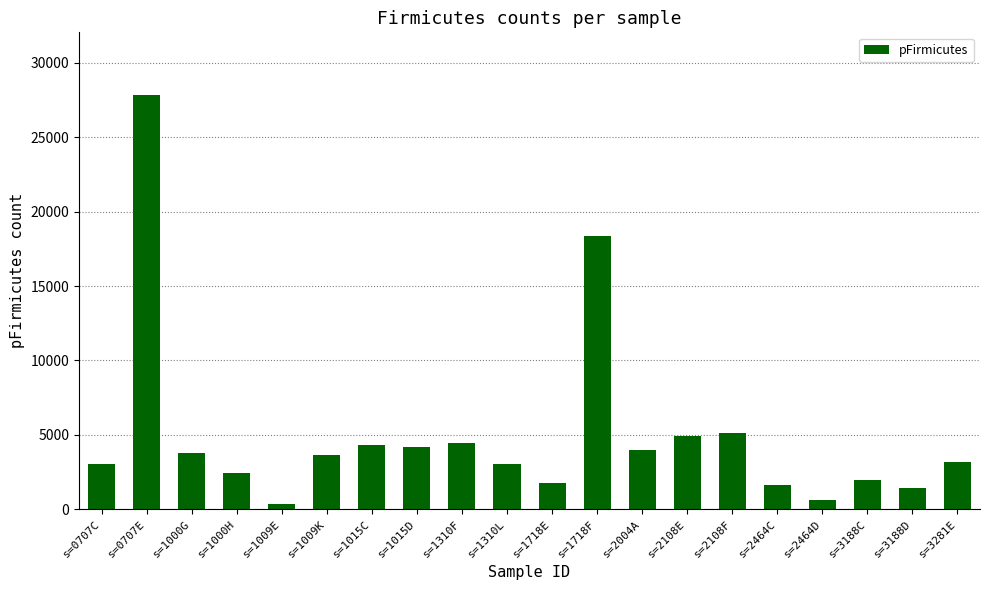

What is the minimum value shown in the chart?

382